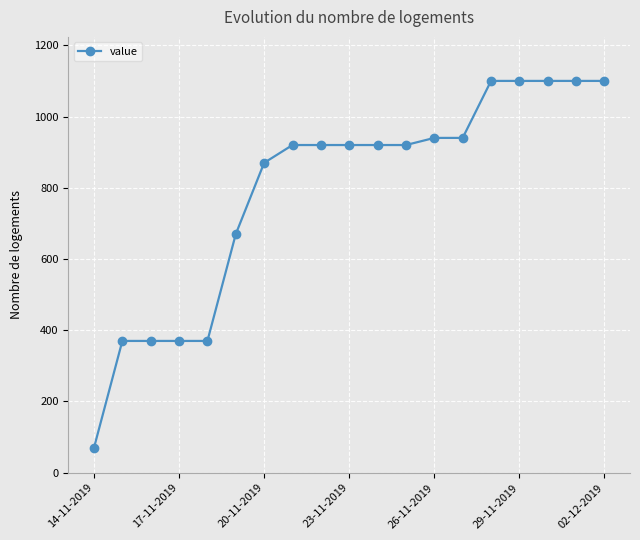

What is the value of the 8th point from the left?

920